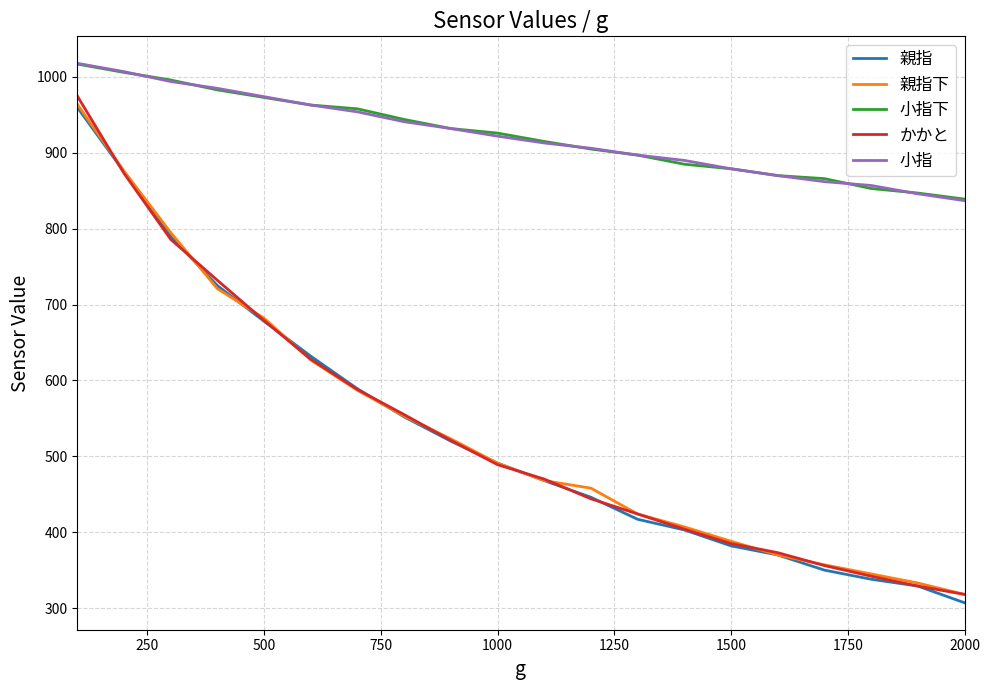

What are all the series names shown in the legend?

親指, 親指下, 小指下, かかと, 小指